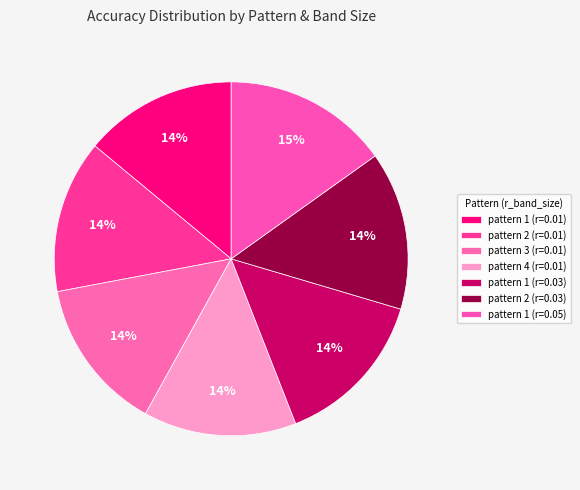

To the nearest percent, what is the difference between the largest and smallest slice percentages?

1%